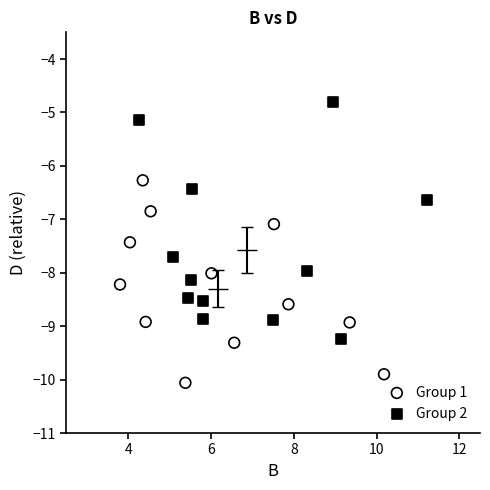

What are all the series names shown in the legend?

Group 1, Group 2